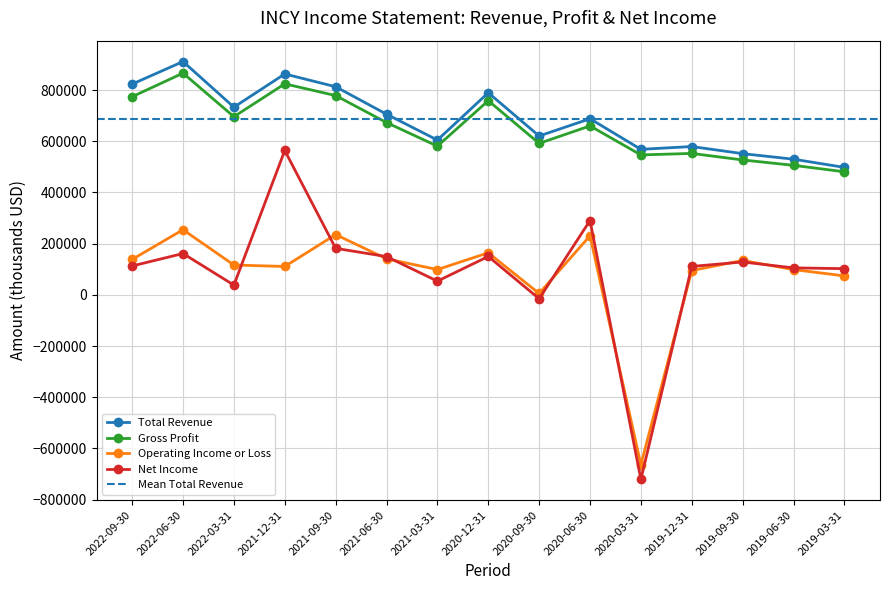

Reading left to right, transcribe all the data shown in this chart.

Total Revenue: 2022-09-30=823300	2022-06-30=911400	2022-03-31=733200	2021-12-31=862900	2021-09-30=813000	2021-06-30=705700	2021-03-31=604700	2020-12-31=789500	2020-09-30=620600	2020-06-30=688000	2020-03-31=568500	2019-12-31=579400	2019-09-30=551600	2019-06-30=529900	2019-03-31=497900
Gross Profit: 2022-09-30=774000	2022-06-30=866200	2022-03-31=696000	2021-12-31=824300	2021-09-30=778500	2021-06-30=673100	2021-03-31=580900	2020-12-31=758500	2020-09-30=591700	2020-06-30=660000	2020-03-31=546600	2019-12-31=552500	2019-09-30=527000	2019-06-30=505900	2019-03-31=480700
Operating Income or Loss: 2022-09-30=138400	2022-06-30=254400	2022-03-31=116500	2021-12-31=110800	2021-09-30=235400	2021-06-30=140800	2021-03-31=98800	2020-12-31=164200	2020-09-30=5300	2020-06-30=230700	2020-03-31=-664000	2019-12-31=95000	2019-09-30=134300	2019-06-30=98600	2019-03-31=74100
Net Income: 2022-09-30=112800	2022-06-30=161400	2022-03-31=38000	2021-12-31=563900	2021-09-30=181700	2021-06-30=149500	2021-03-31=53500	2020-12-31=149900	2020-09-30=-15200	2020-06-30=290300	2020-03-31=-720600	2019-12-31=111000	2019-09-30=128300	2019-06-30=105300	2019-03-31=102300